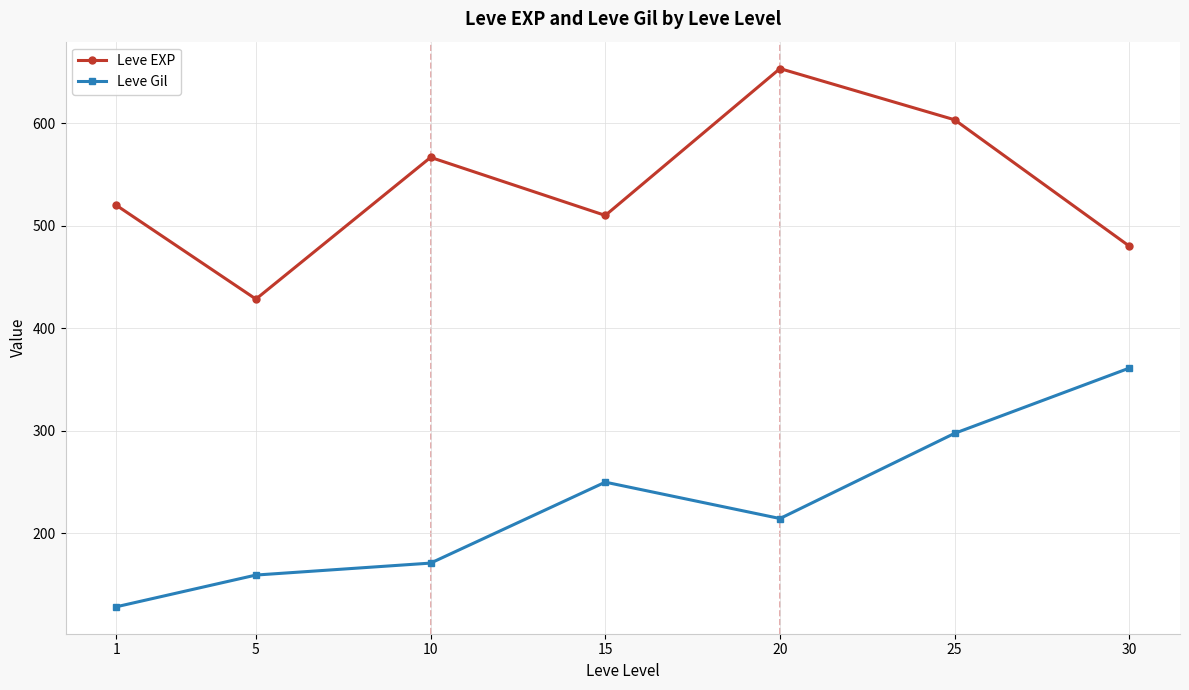

What are all the series names shown in the legend?

Leve EXP, Leve Gil